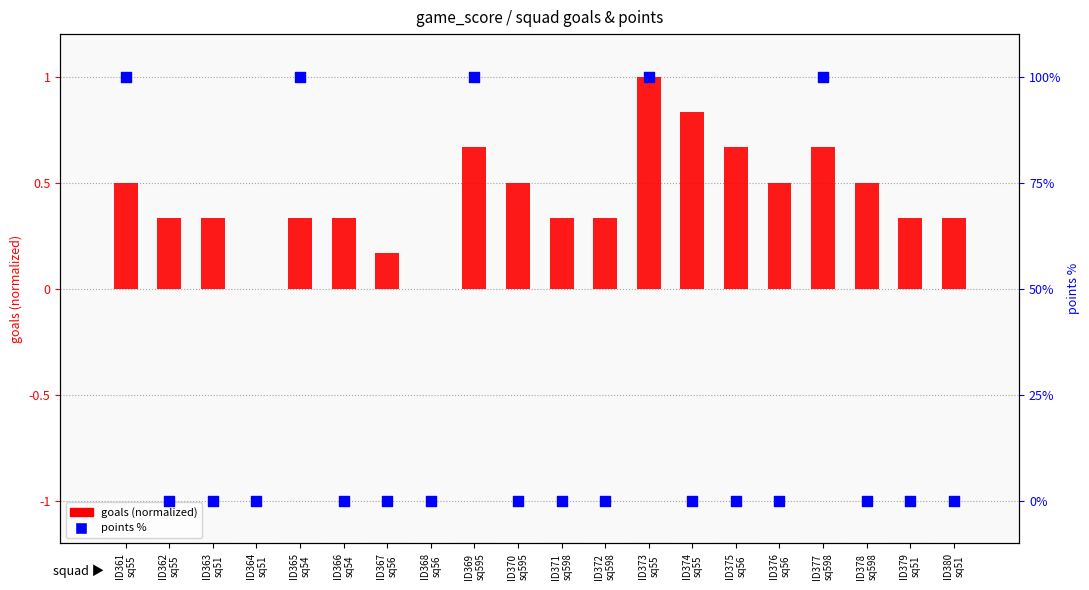

Which series contains the lowest Y value?

goals (normalized)